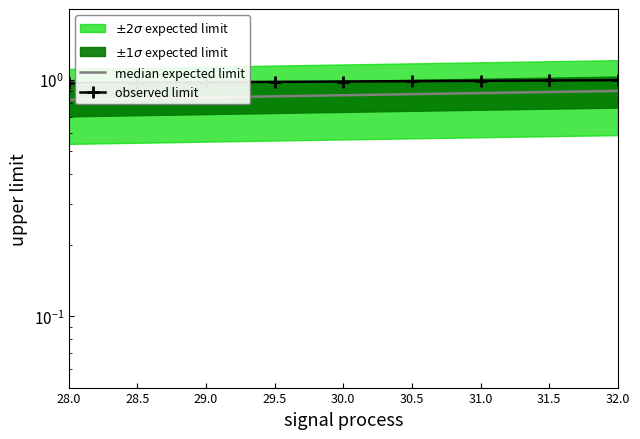

Reading left to right, list all the values displayed in this chart.

median expected limit: 28.0=0.8	28.5=0.8	29.0=0.8	29.5=0.9	30.0=0.9	30.5=0.9	31.0=0.9	31.5=0.9	32.0=0.9
observed limit: 28.0=1.0	28.5=1.0	29.0=1.0	29.5=1.0	30.0=1.0	30.5=1.0	31.0=1.0	31.5=1.0	32.0=1.0